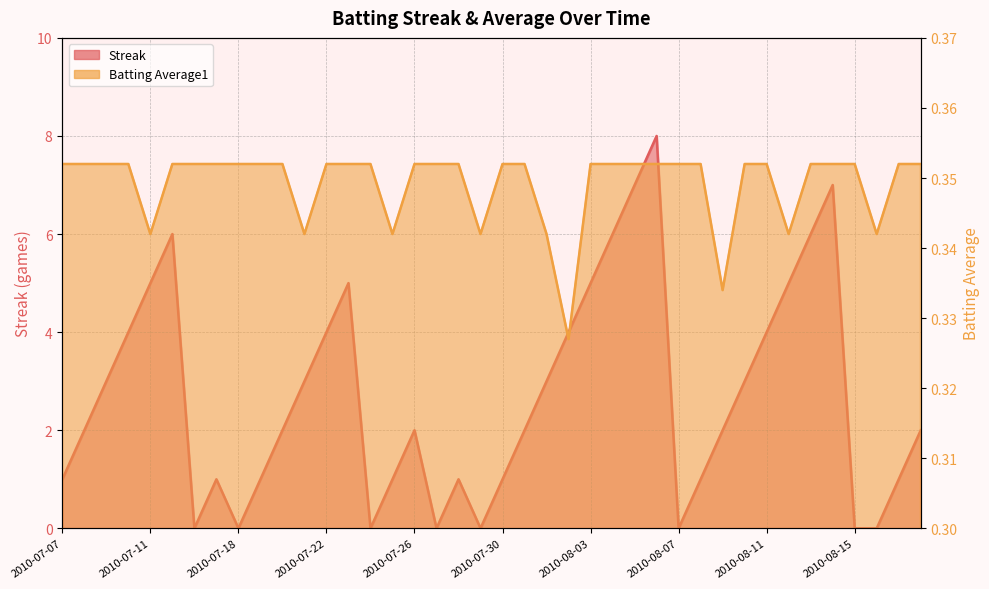

Count the number of data series in this chart.

2